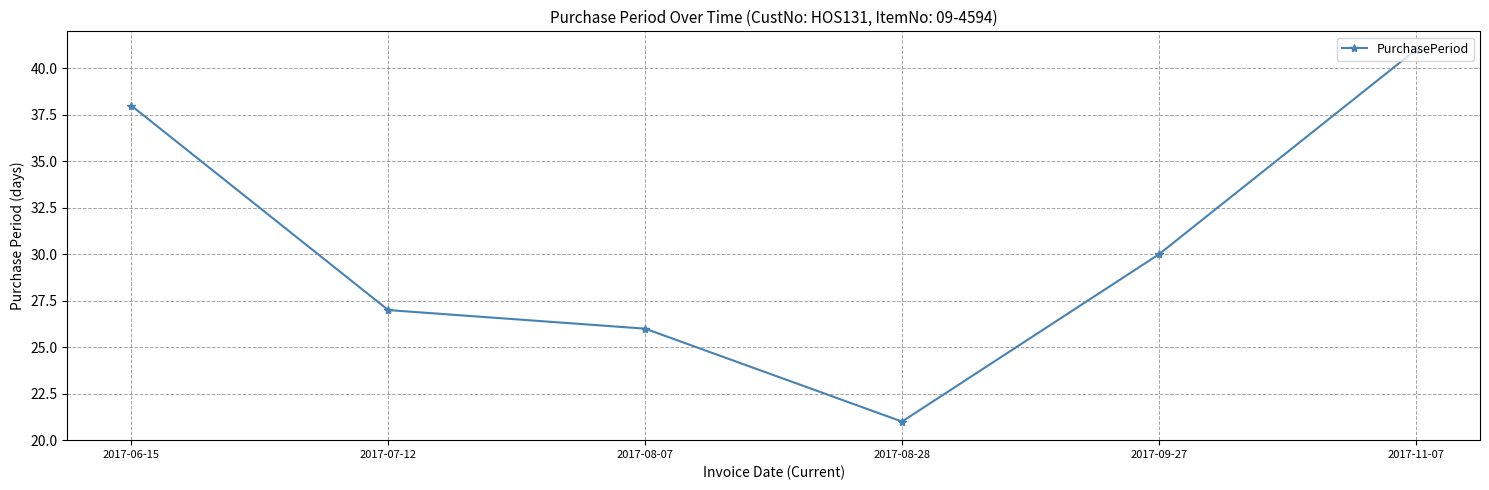

What is the label of the 6th point from the left?

2017-11-07